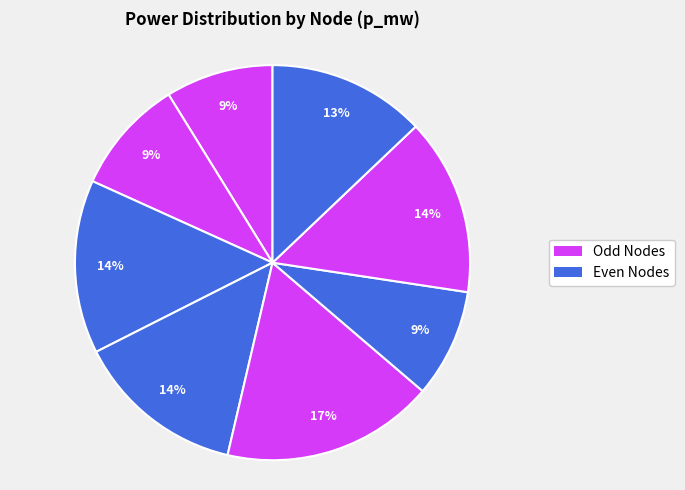

How many slices are in this pie chart?

8